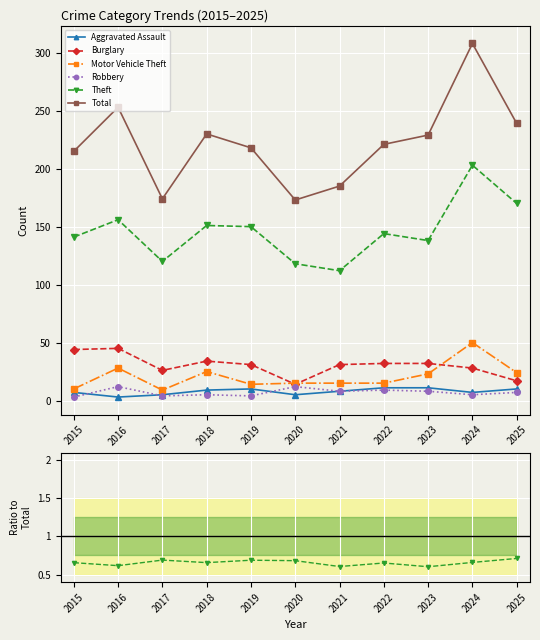

True or false: Theft and Total cross at least once.

False